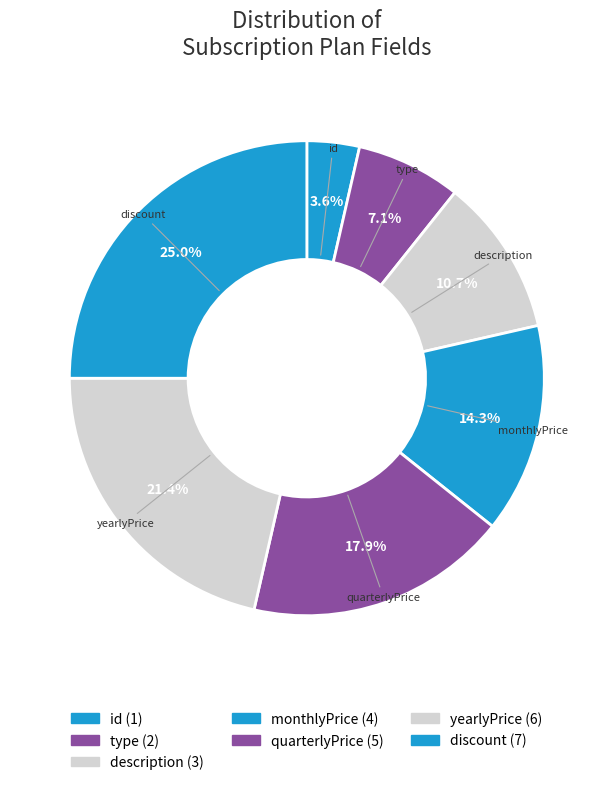

To the nearest percent, what percentage of the pie is type?

7%